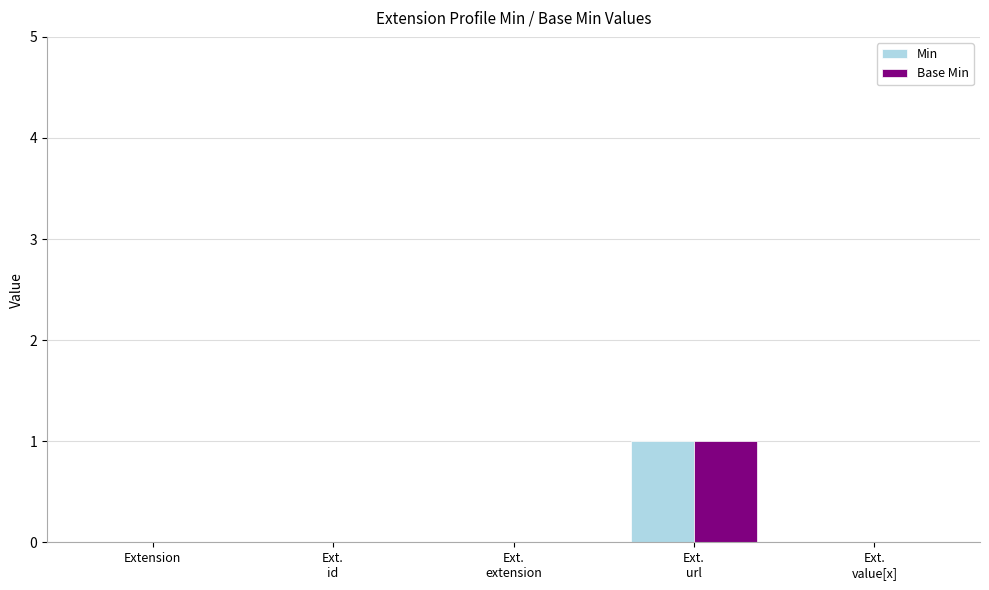

The value of Base Min at Extension is -1. True or false?

False